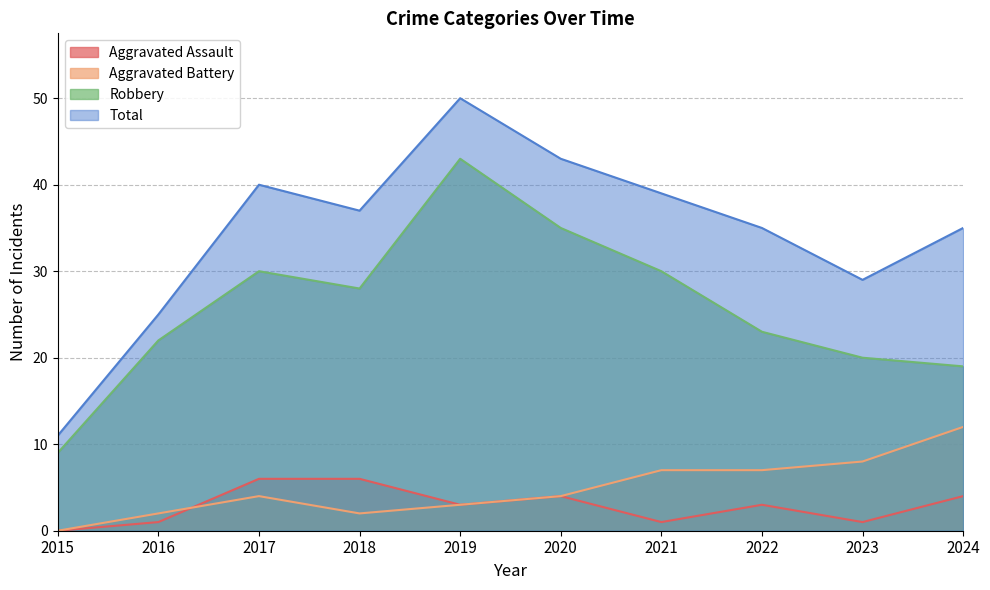

What is the value of the Aggravated Assault point at the 3rd from the left?

6